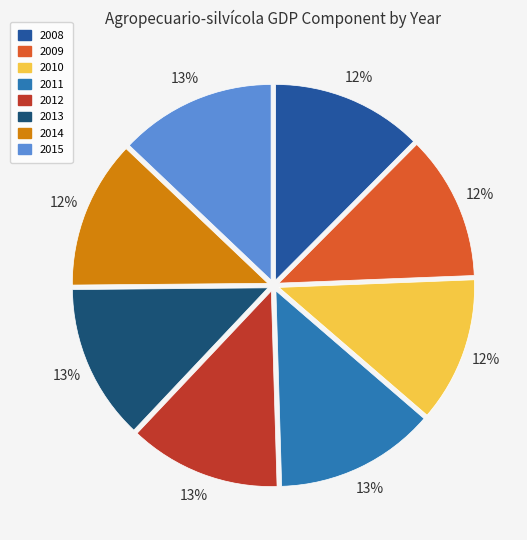

Is 2011 the majority of the pie?

No